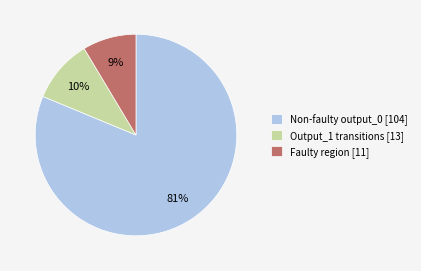

Which category has the biggest portion of the pie?

Non-faulty output_0 [104]